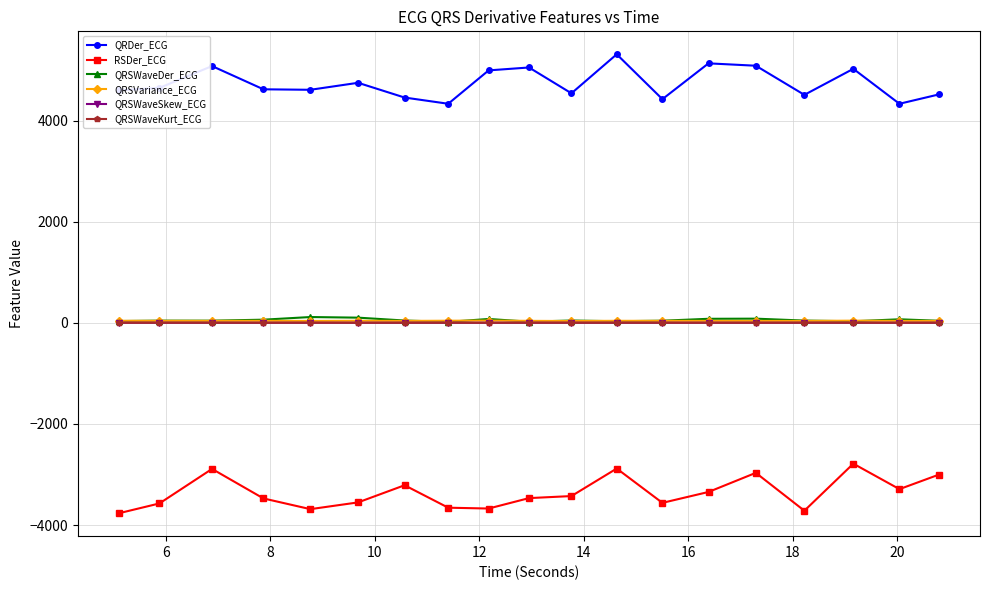

What is the maximum value shown in the chart?

5310.0